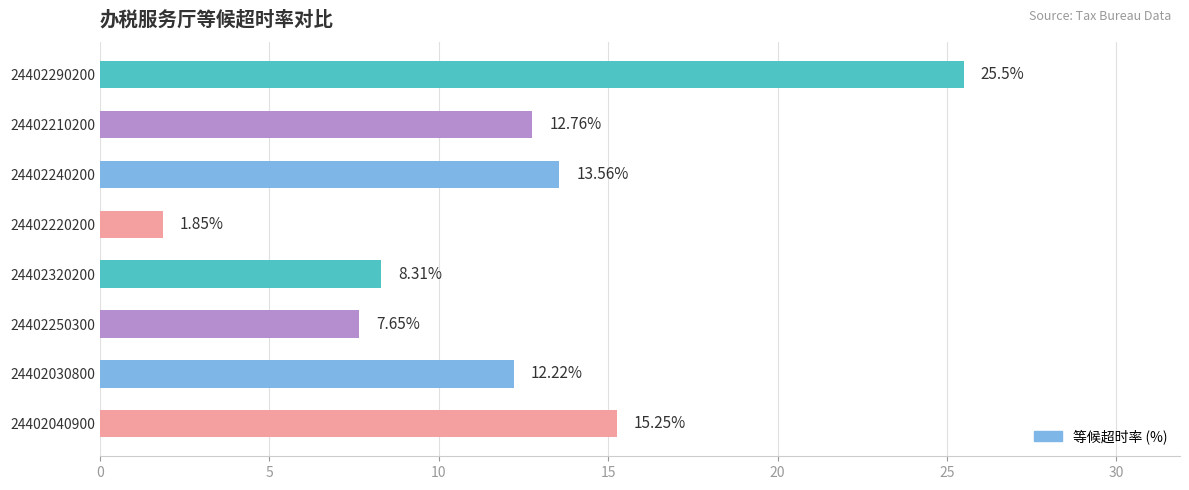

Rank the categories by value from lowest to highest.

24402220200, 24402250300, 24402320200, 24402030800, 24402210200, 24402240200, 24402040900, 24402290200